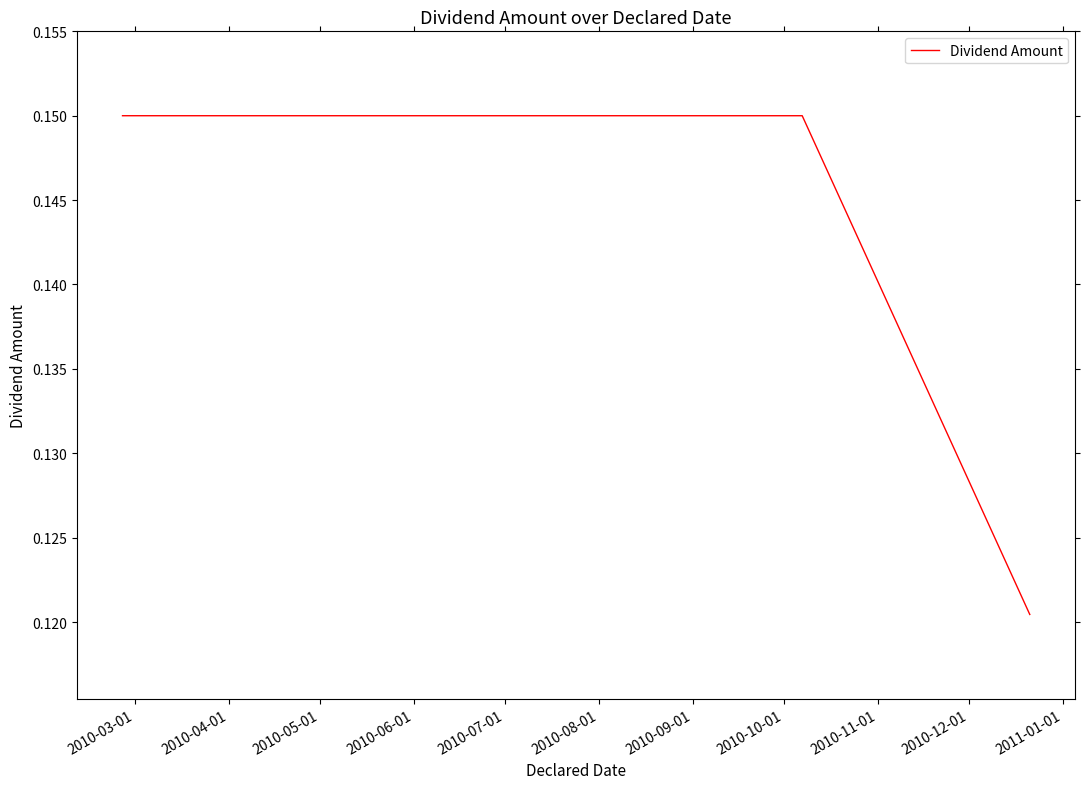

How many values are between 0 and 1?

5